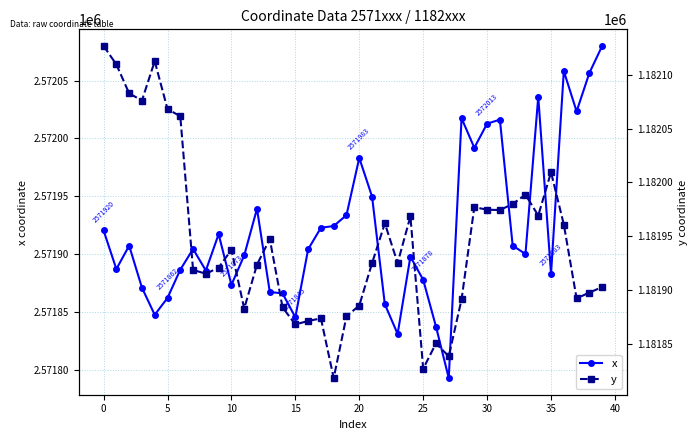

What is the difference between the highest and lowest values at 38?

1390159.1